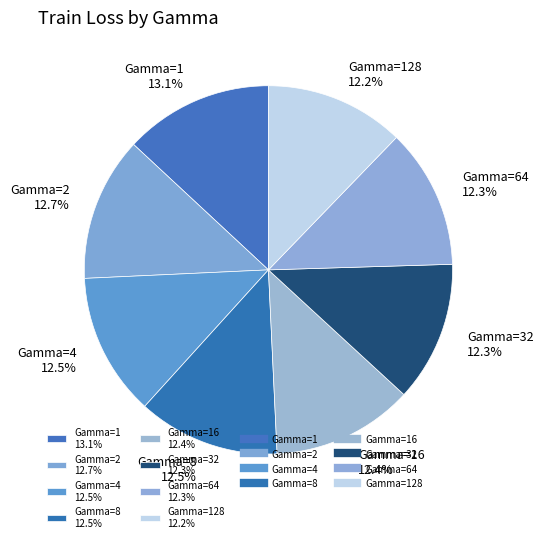

What percentage do Gamma=8 12.5% and Gamma=4 12.5% together represent?

25.0%